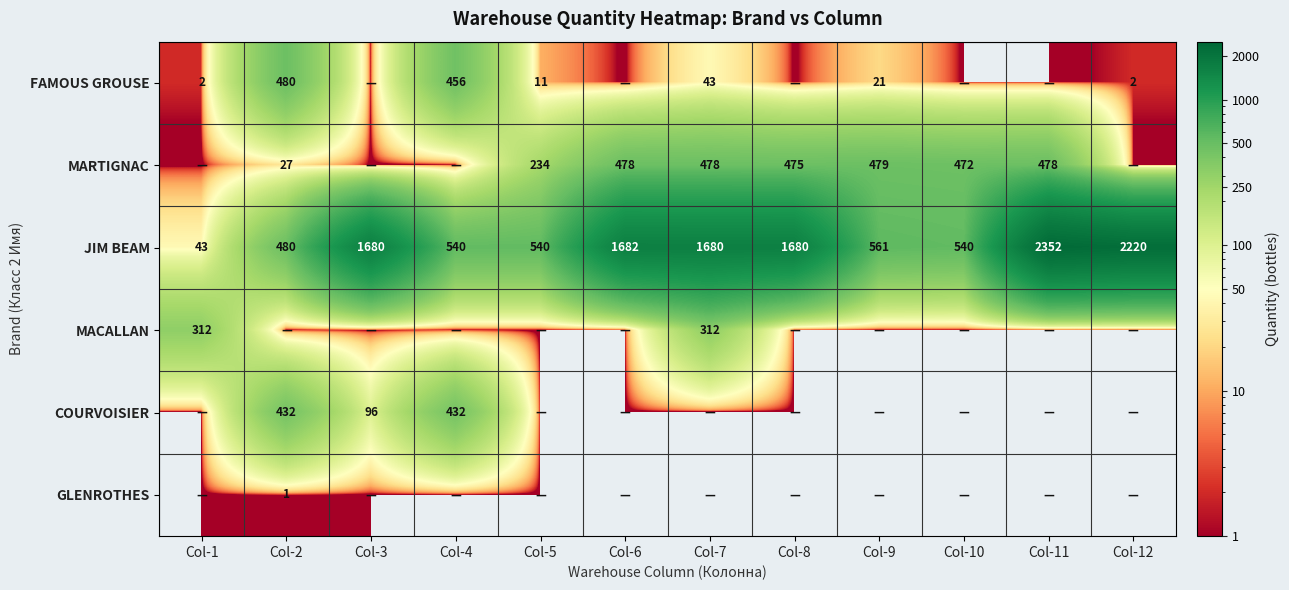

What is the difference between the maximum and second lowest values in the JIM BEAM series?

1872